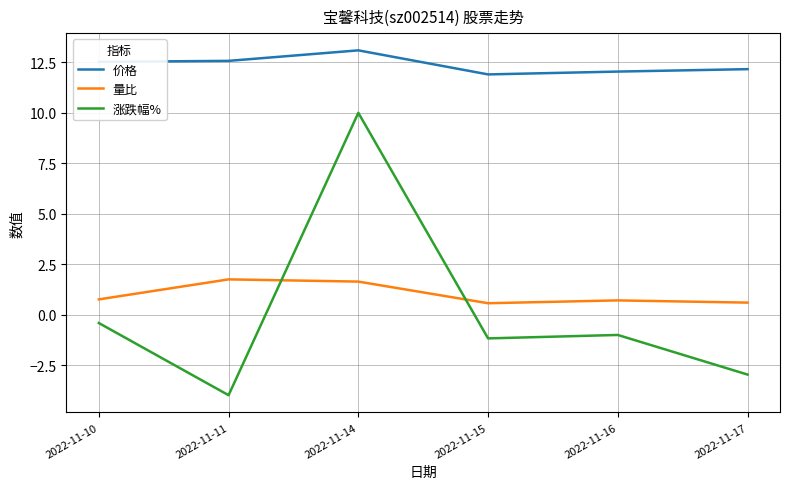

True or false: 量比 and 价格 cross at least once.

False